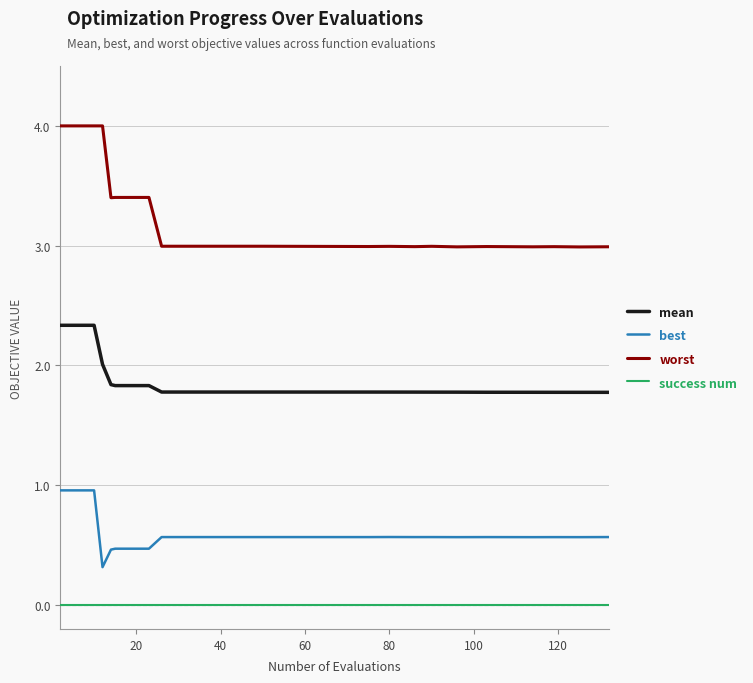

Which series has the largest total across all categories?

worst